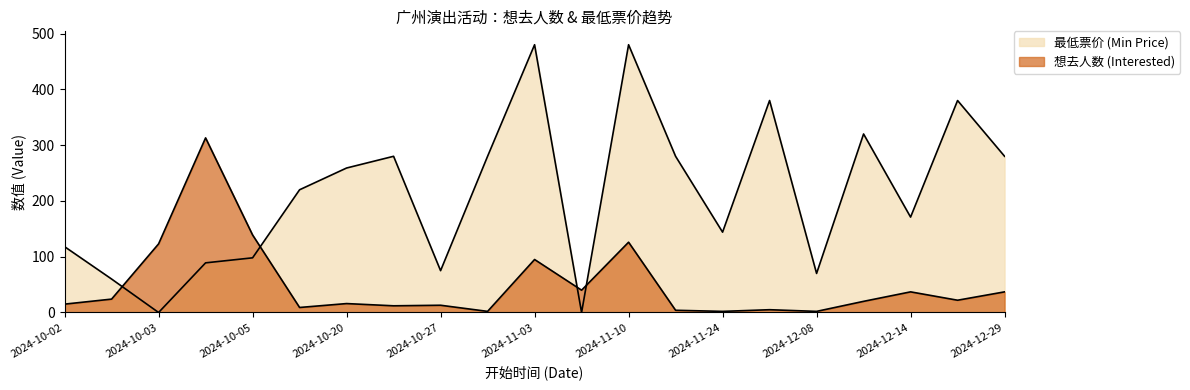

How many positive values does the 最低票价 (Min Price) series have?

19